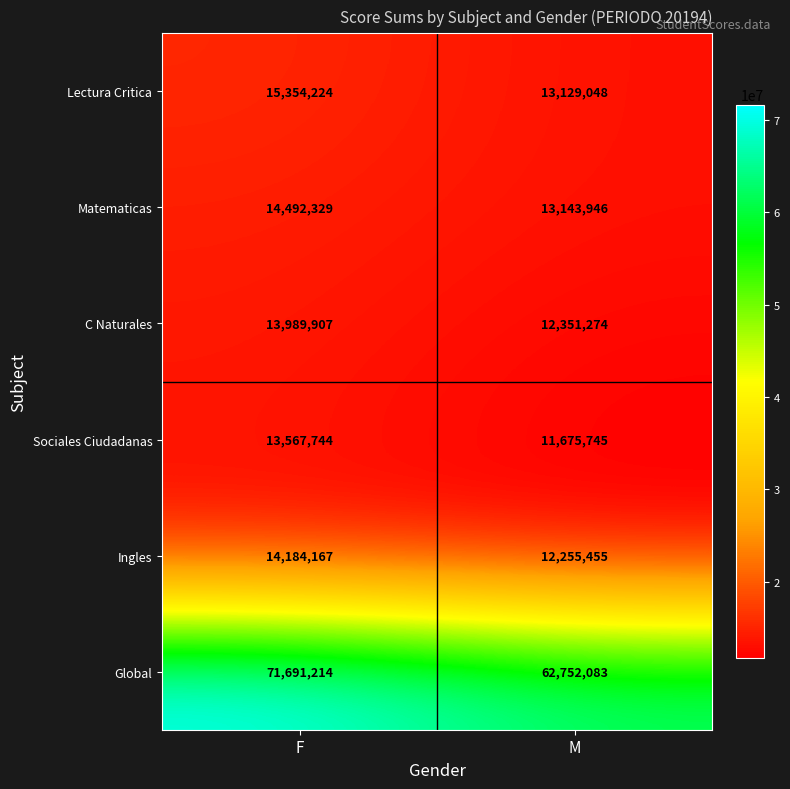

Which series has the largest total across all categories?

Global